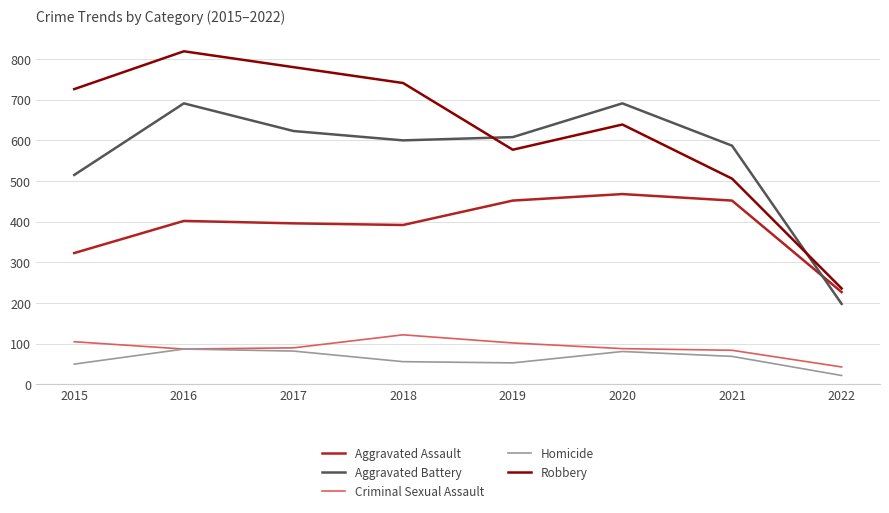

True or false: Homicide has a value of 54 at 2016.

False